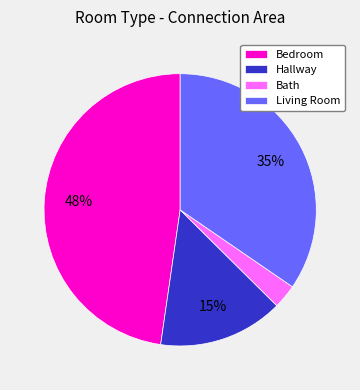

Which has a higher value, Bedroom or Hallway?

Bedroom